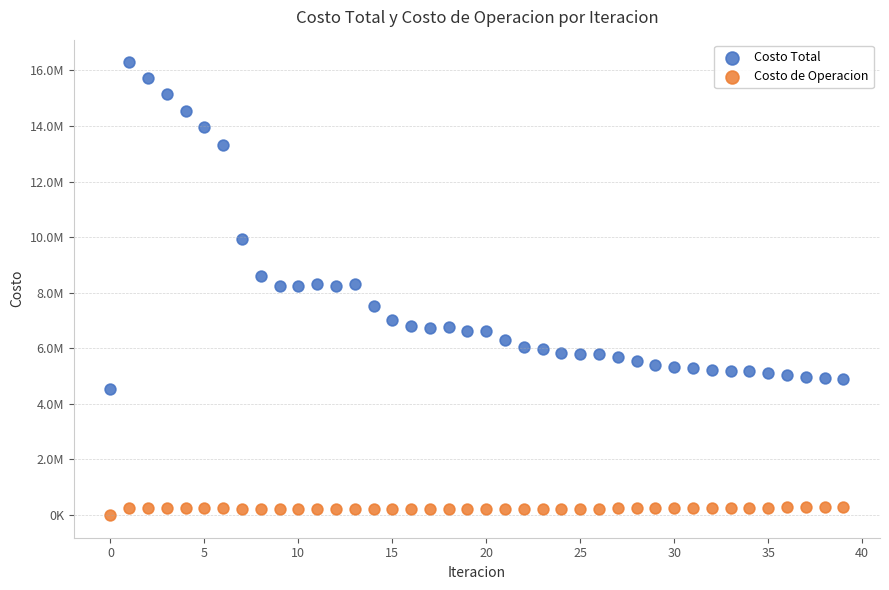

Which series reaches the maximum Y coordinate?

Costo Total